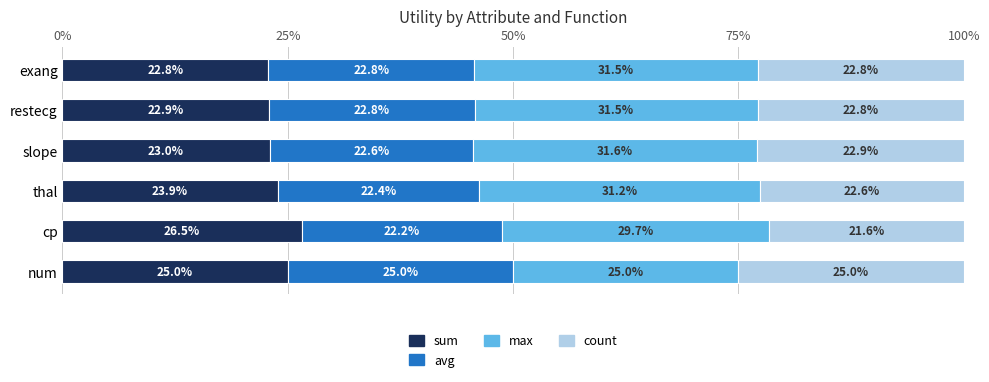

True or false: sum has a value of 38.2 at thal.

False